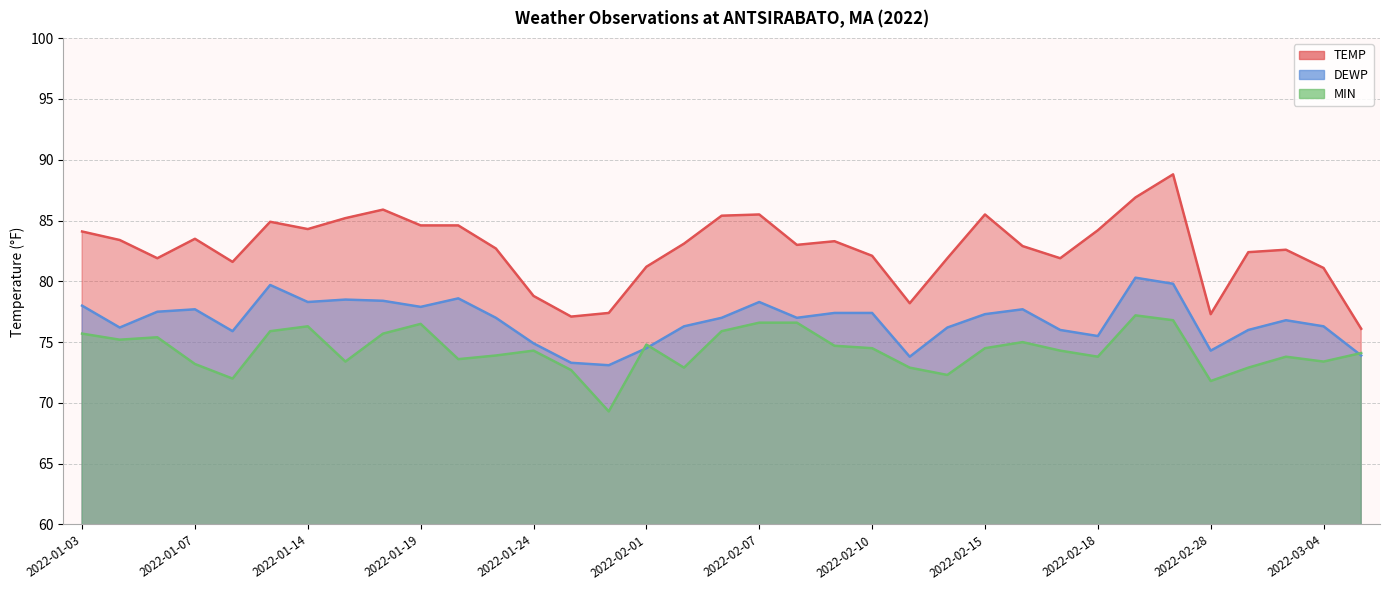

List the series in order of their peak value, lowest first.

MIN, DEWP, TEMP